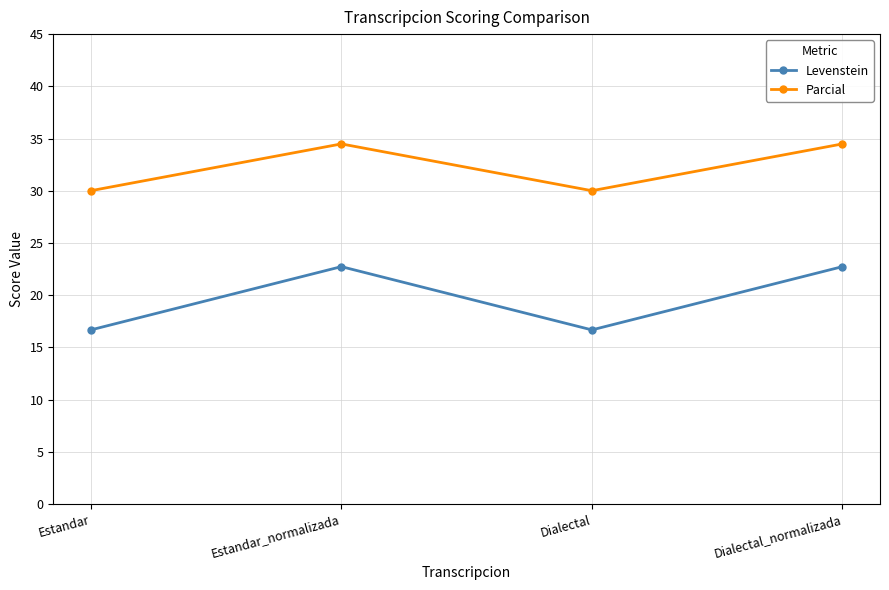

Reading left to right, what are all the values shown in this chart?

Levenstein: 16.7	22.7	16.7	22.7
Parcial: 30.0	34.5	30.0	34.5